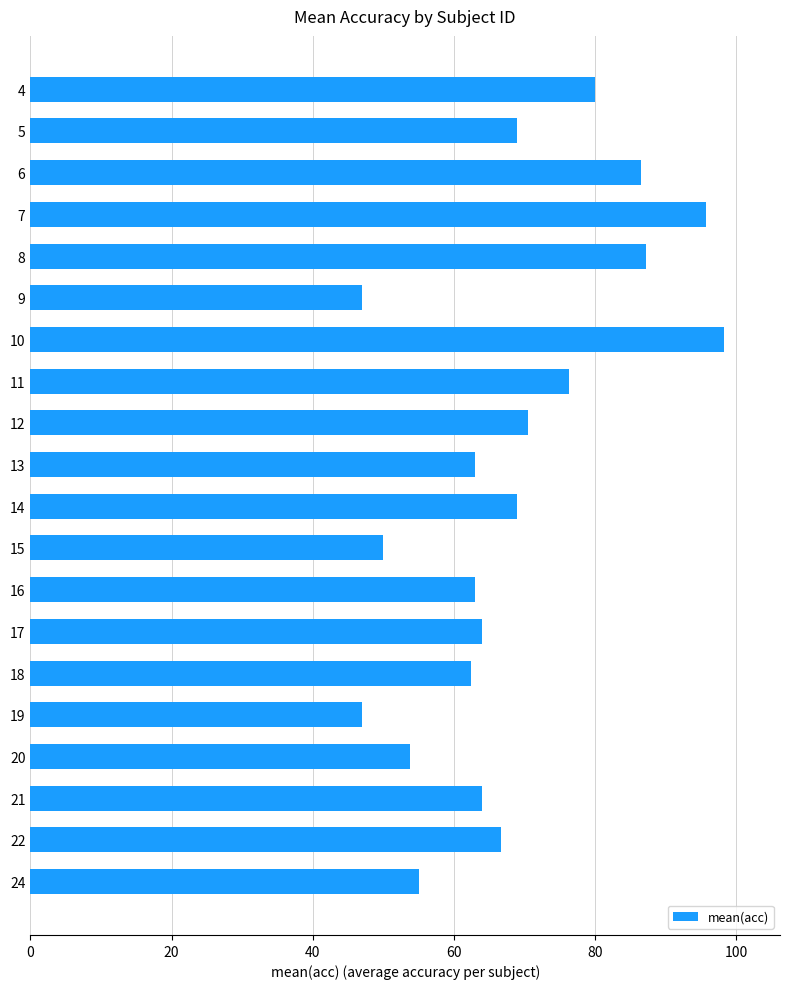

Is it true that the value at 10 is 98.3?

True